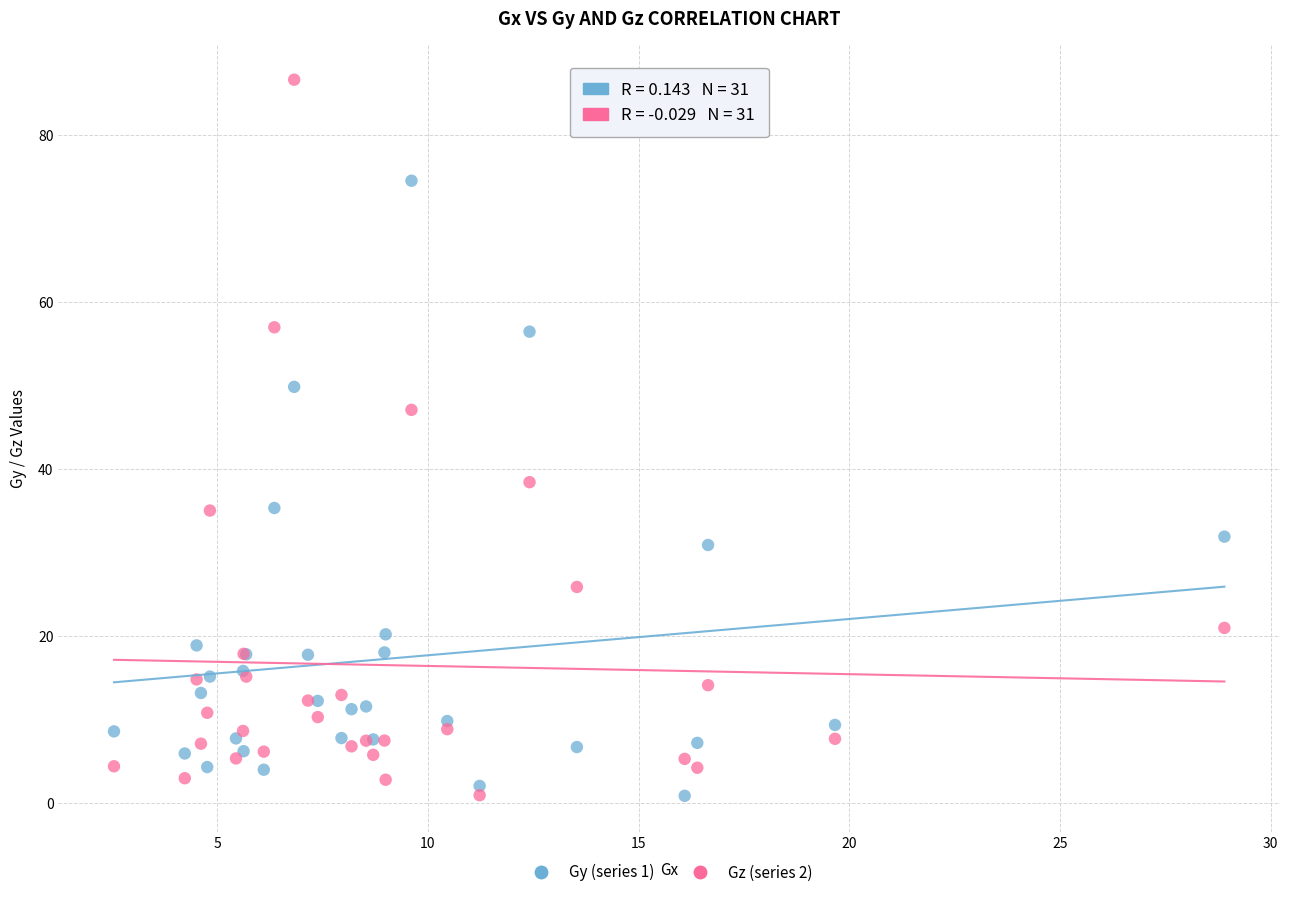

Which series reaches the maximum Y coordinate?

Gz (series 2)